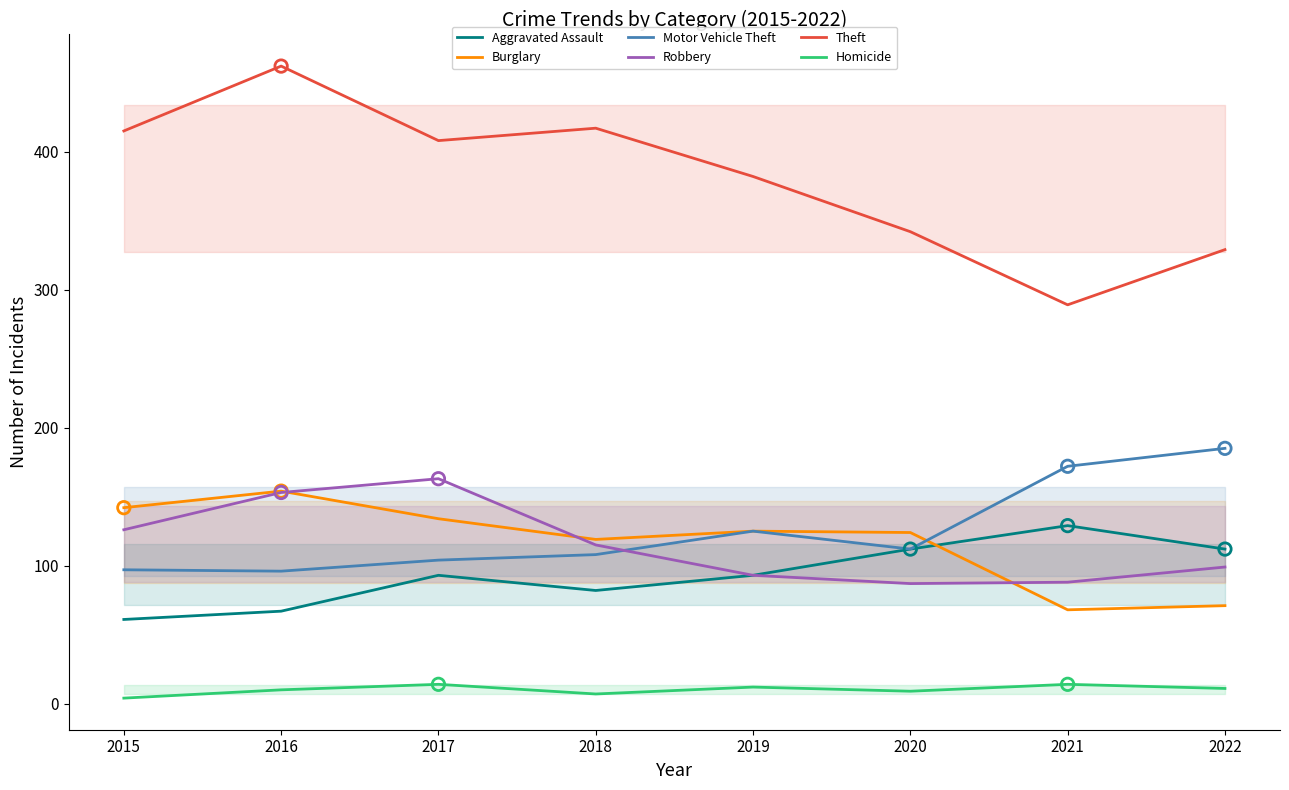

Which series contains the lowest Y value?

Homicide